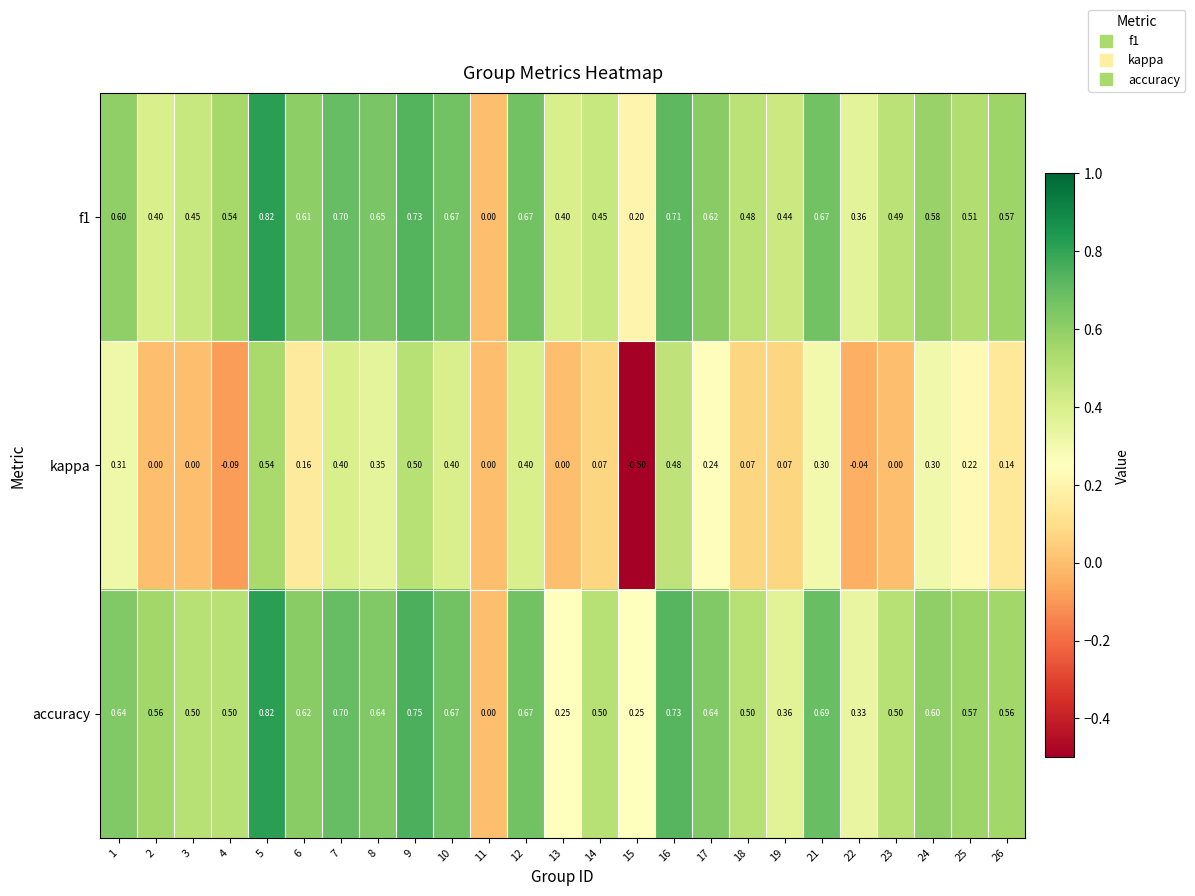

Which series has the largest total across all categories?

accuracy